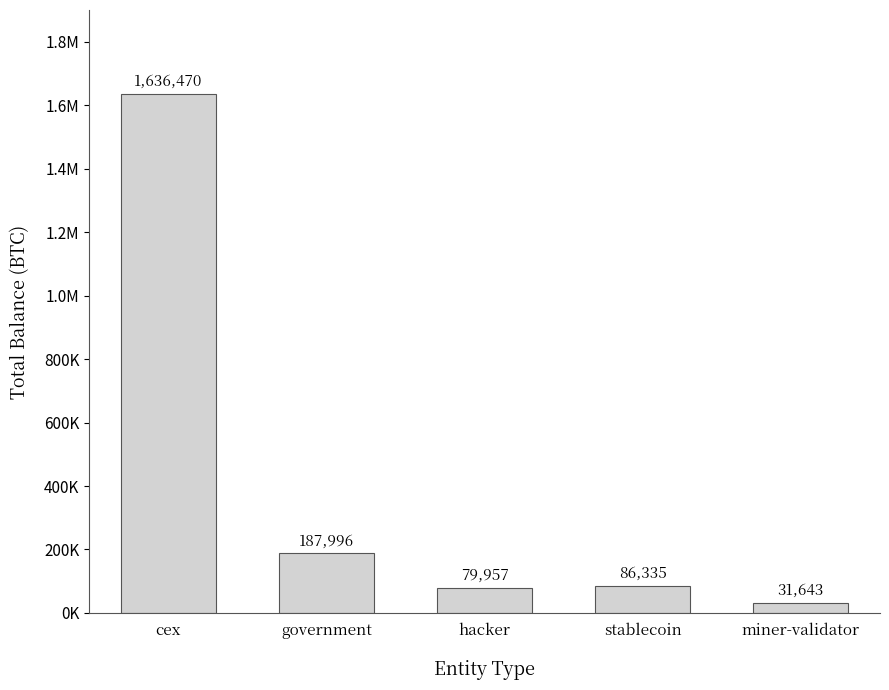

Rank the categories by value from highest to lowest.

cex, government, stablecoin, hacker, miner-validator